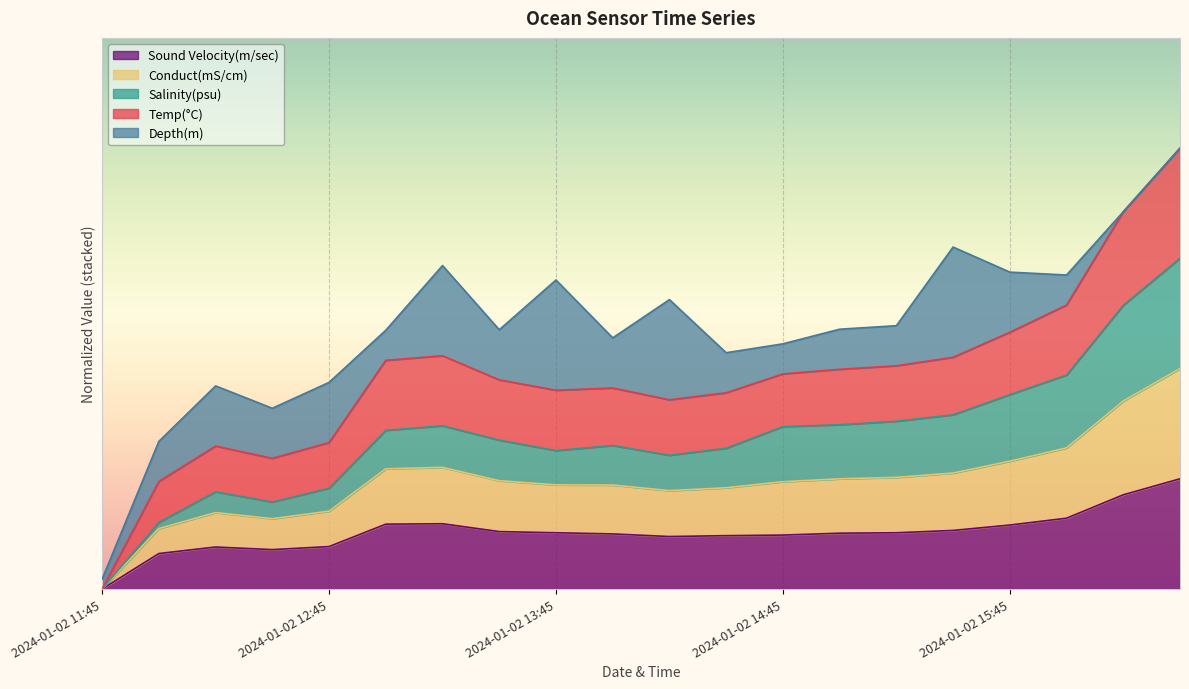

What position from the right is 2024-01-02 16:30?

1